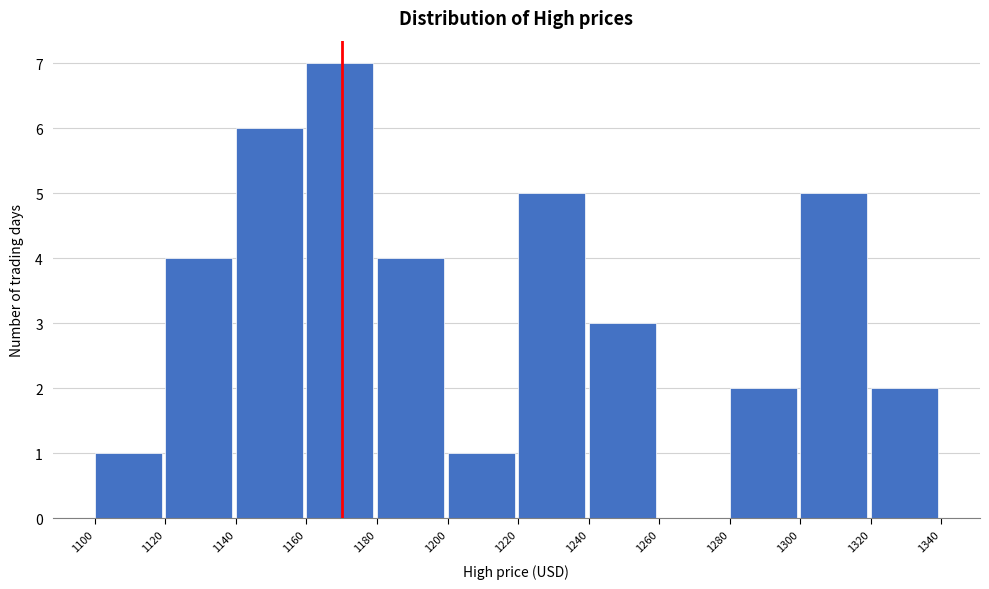

Reading left to right, list every bar in this chart as the range it spans on the x-axis followed by its height. The values are not printed on the chart, so give them approximately, as read against the axis.

1100 to 1120: 1
1120 to 1140: 4
1140 to 1160: 6
1160 to 1180: 7
1180 to 1200: 4
1200 to 1220: 1
1220 to 1240: 5
1240 to 1260: 3
1260 to 1280: 0
1280 to 1300: 2
1300 to 1320: 5
1320 to 1340: 2